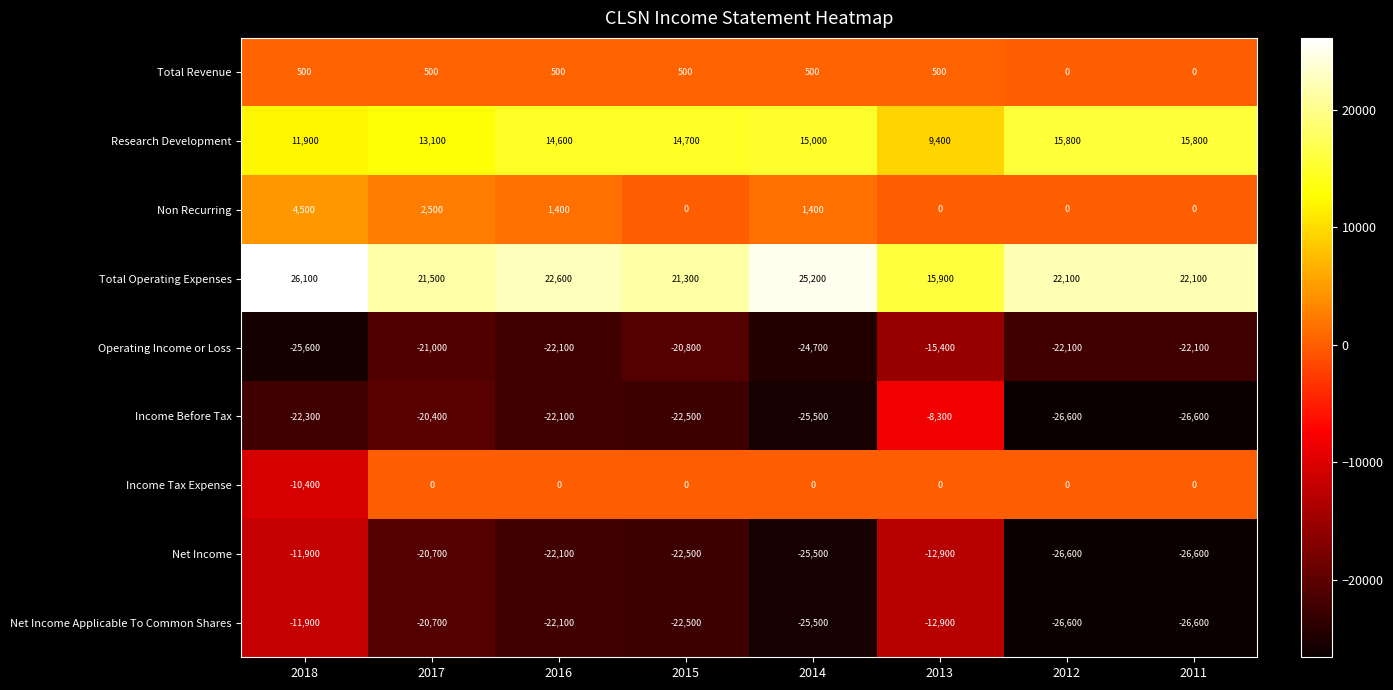

Is it true that Net Income Applicable To Common Shares equals -11900 at 2018?

True